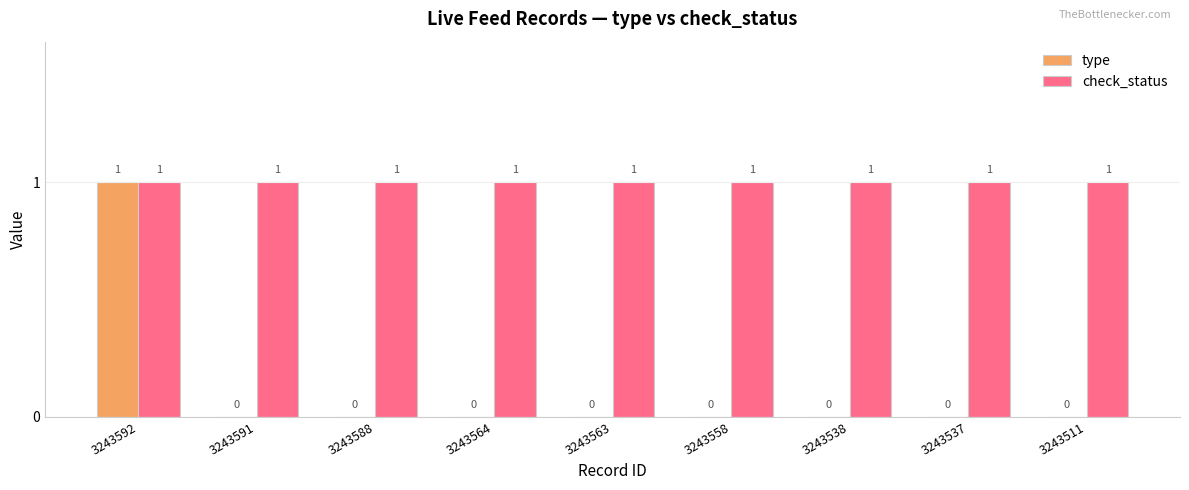

How many type values are between 0 and 1?

9